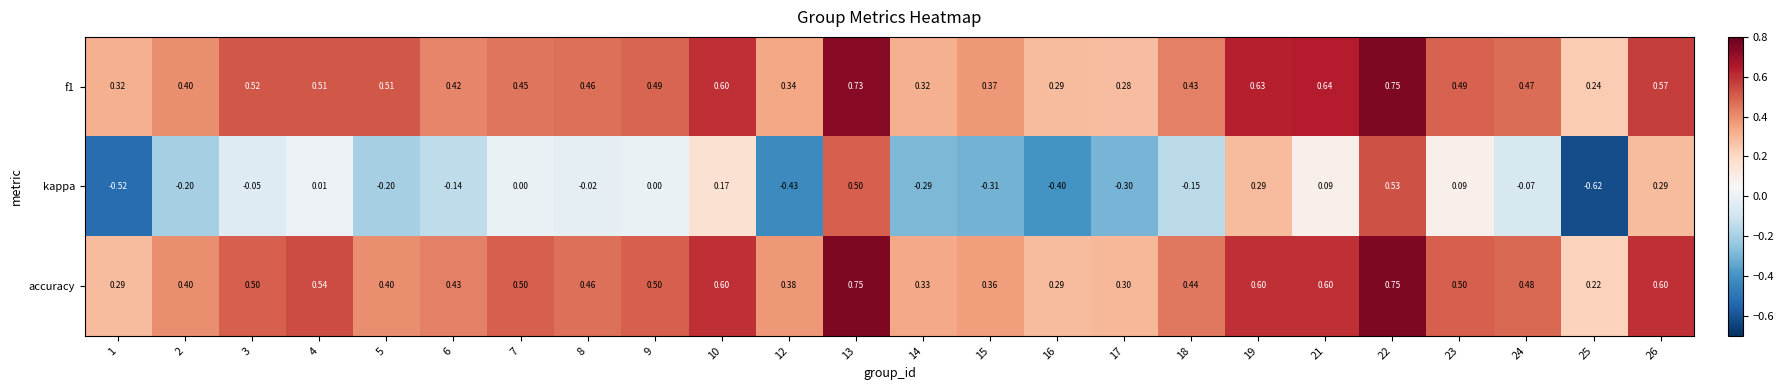

Which series has the widest spread of values?

kappa